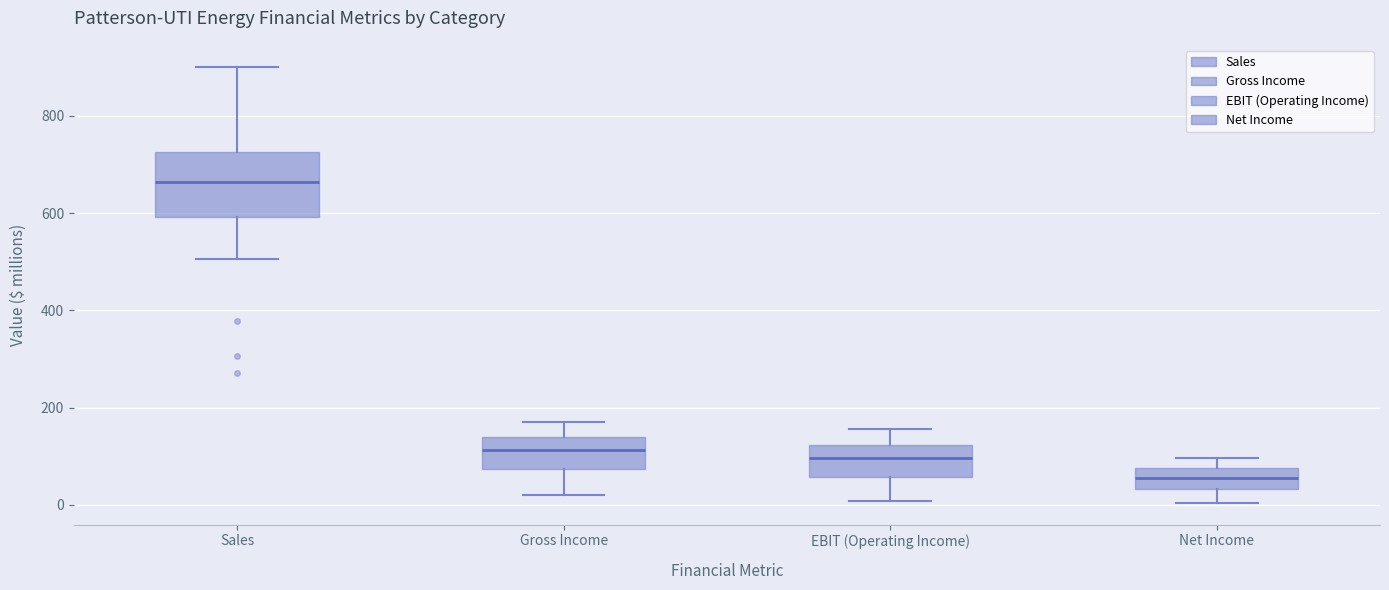

Which box has the lowest median line?

Net Income